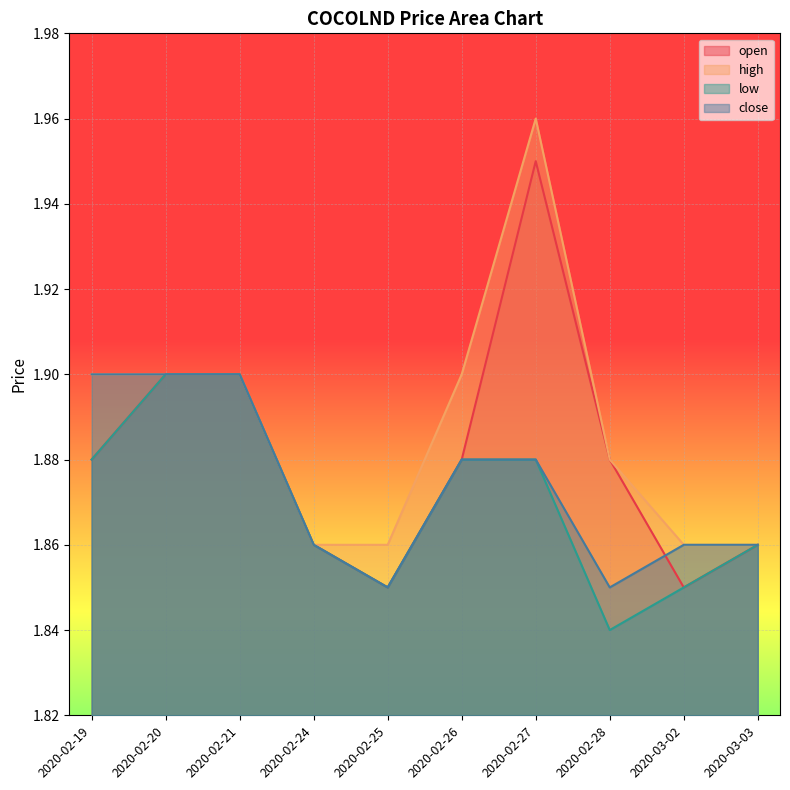

What is the difference between the maximum and second lowest values in the open series?

0.1